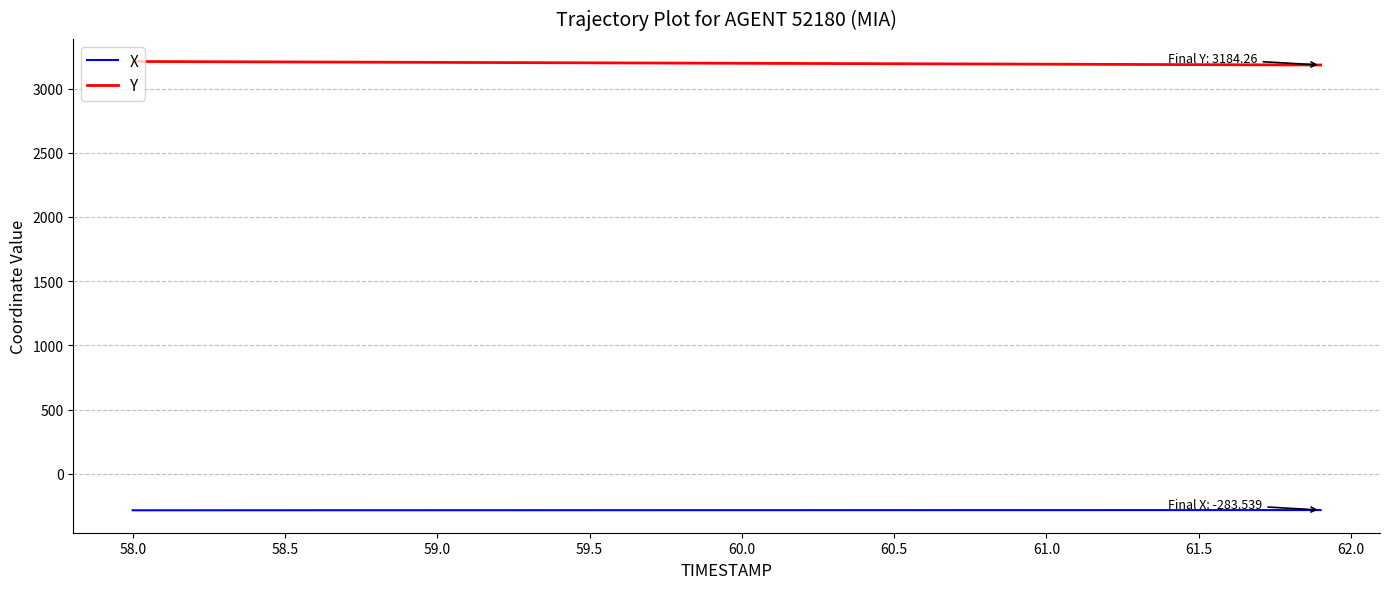

What is the smallest value displayed?

-285.2